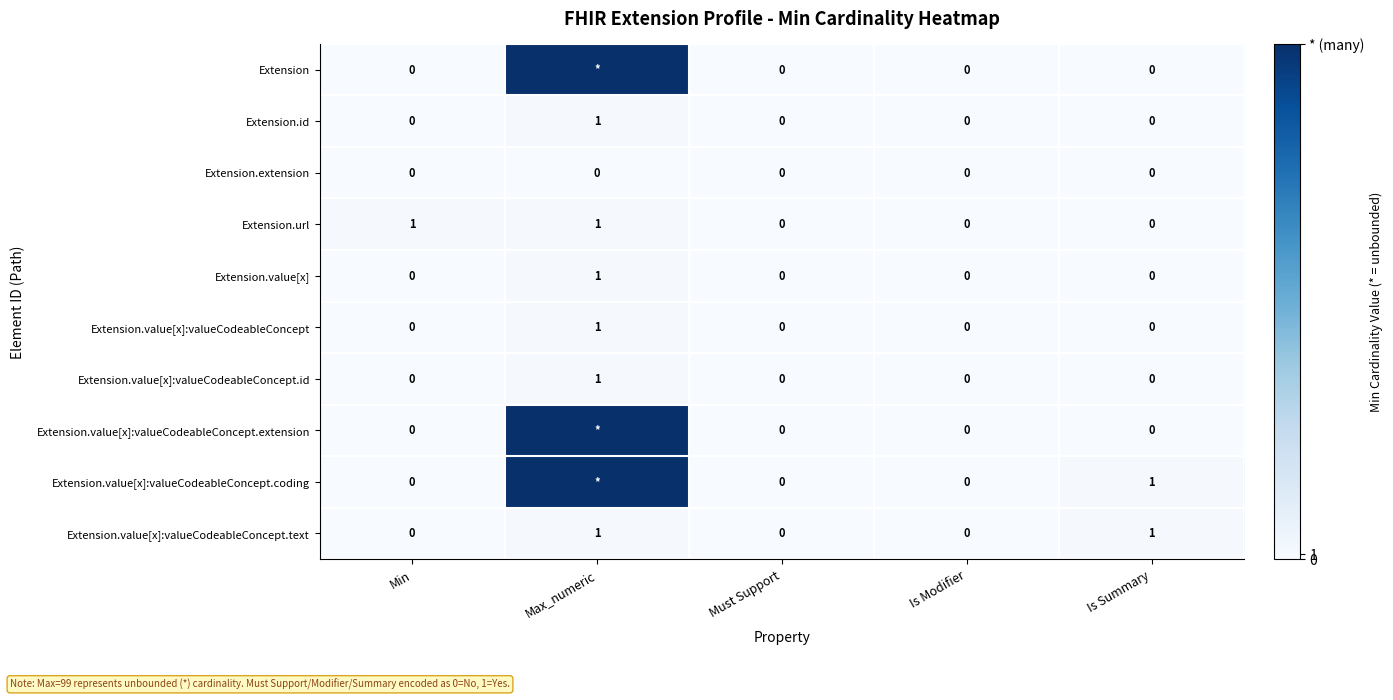

True or false: Extension.value[x]:valueCodeableConcept has a value of 0 at Is Modifier.

True